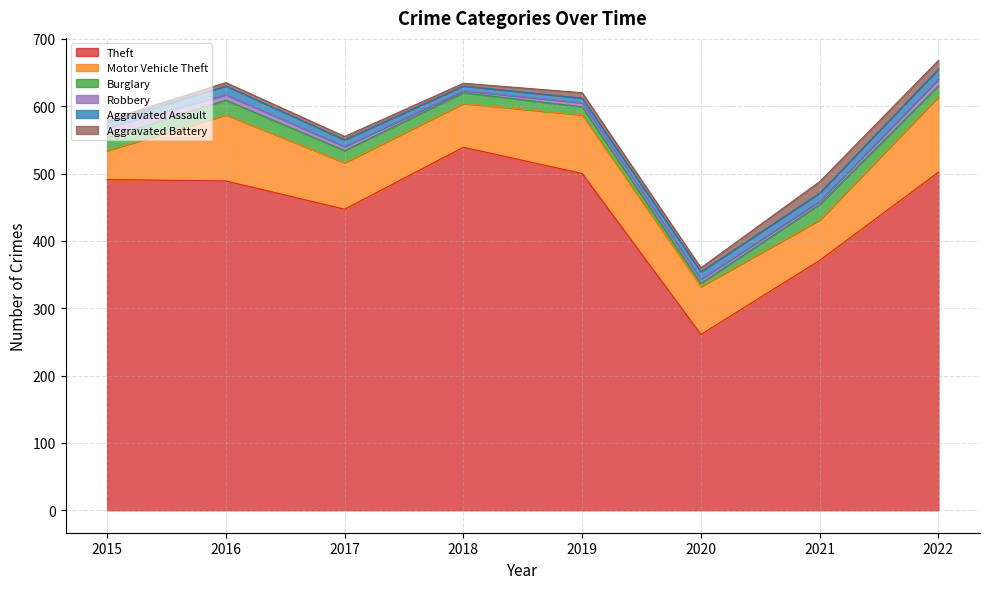

How many interior local valleys does the Motor Vehicle Theft series have?

2